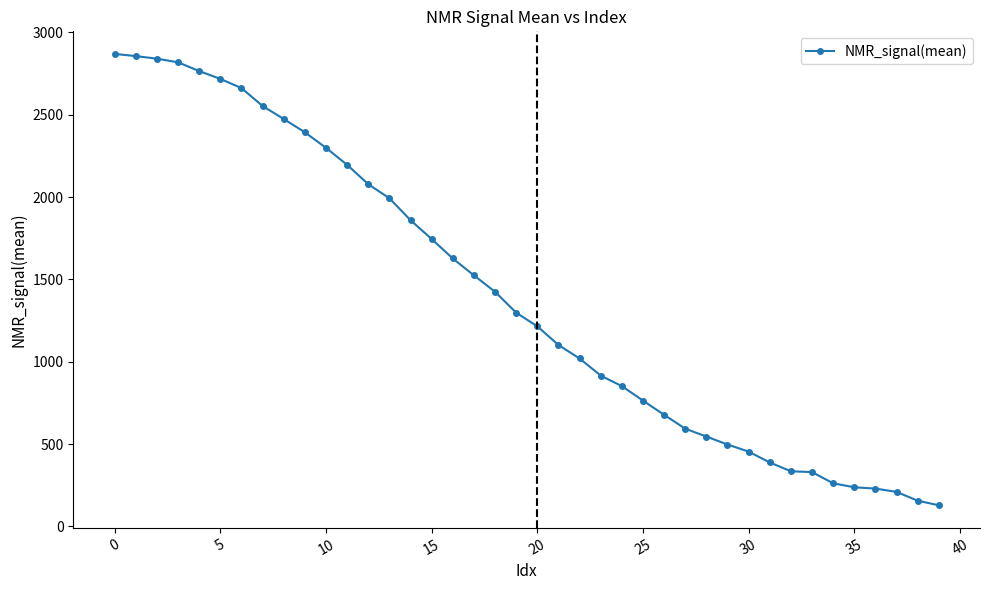

How many lines are shown in the chart?

1